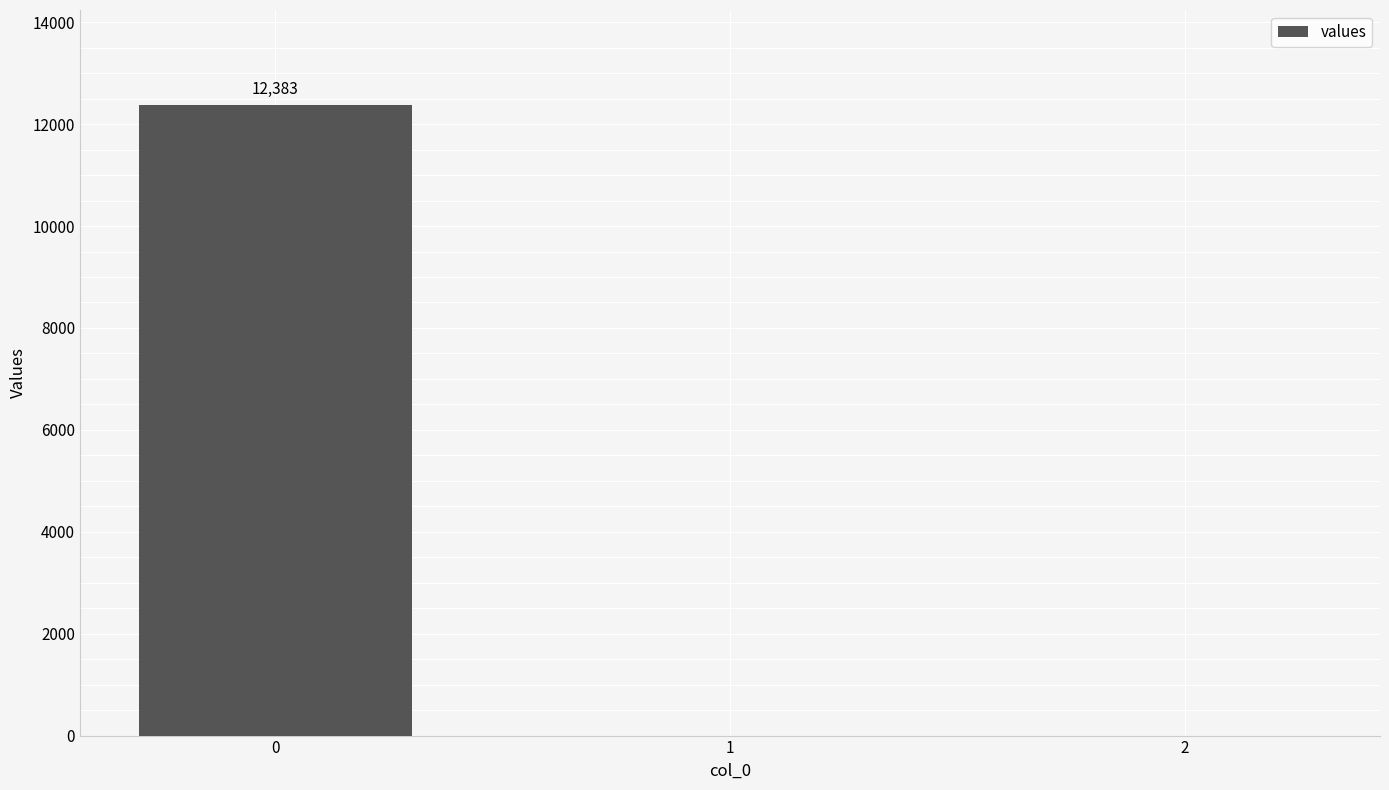

Reading left to right, list all the values displayed in this chart.

0=12382.5	1=0.0	2=0.0